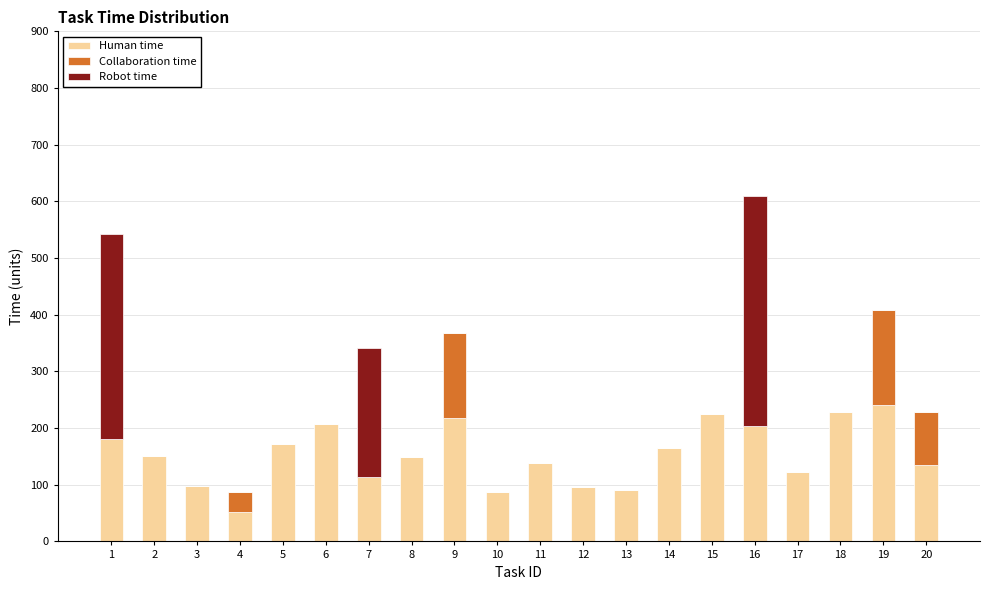

Are the bars horizontal?

No